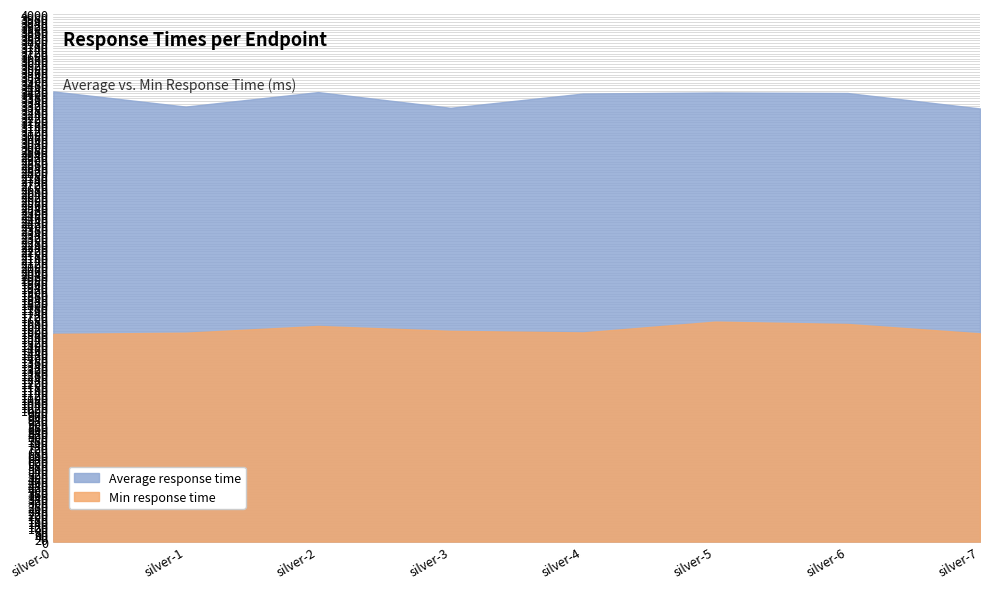

What is the average value of the Min response time series?

1609